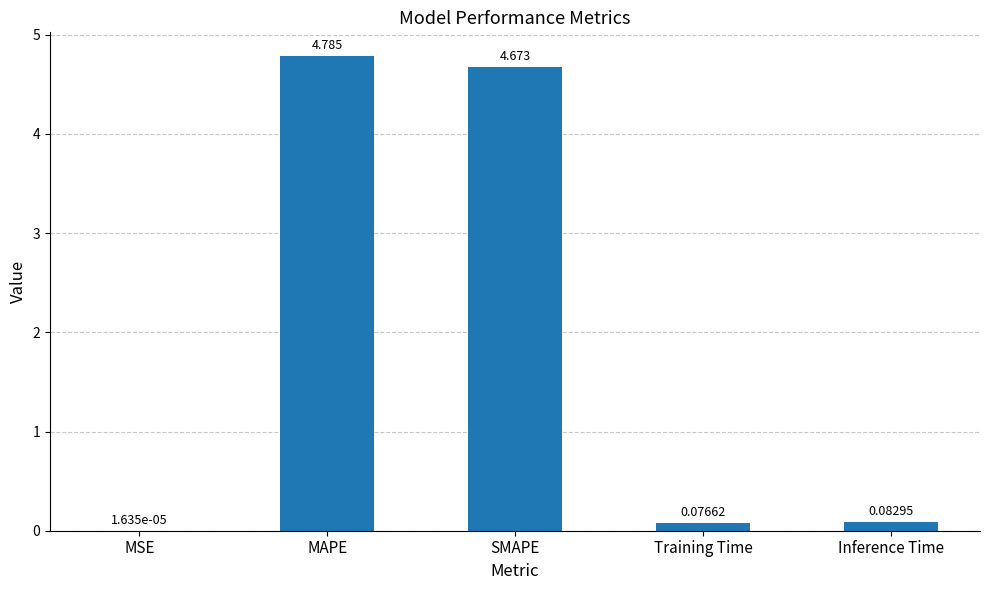

Which category has the highest value across all series?

MAPE